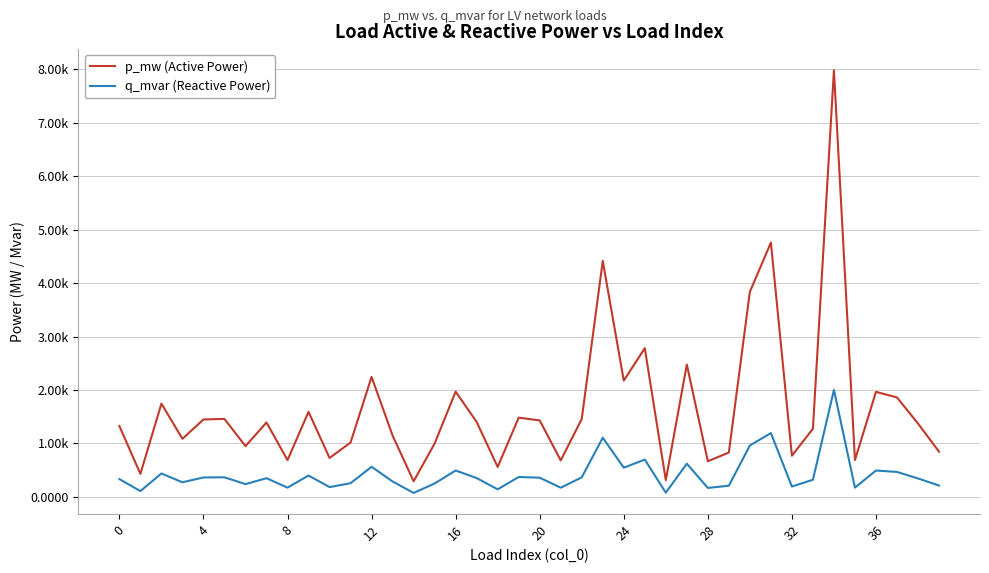

True or false: p_mw (Active Power) and q_mvar (Reactive Power) intersect in this chart.

False